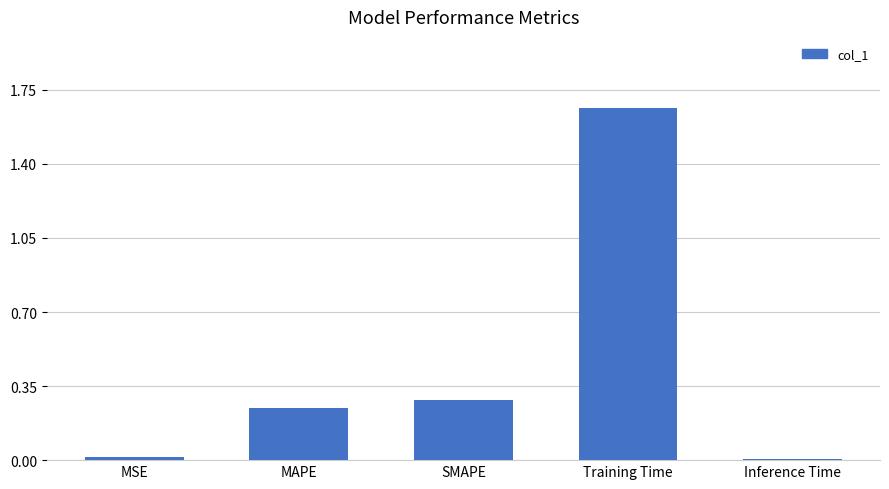

The value at SMAPE is 0.5. True or false?

False